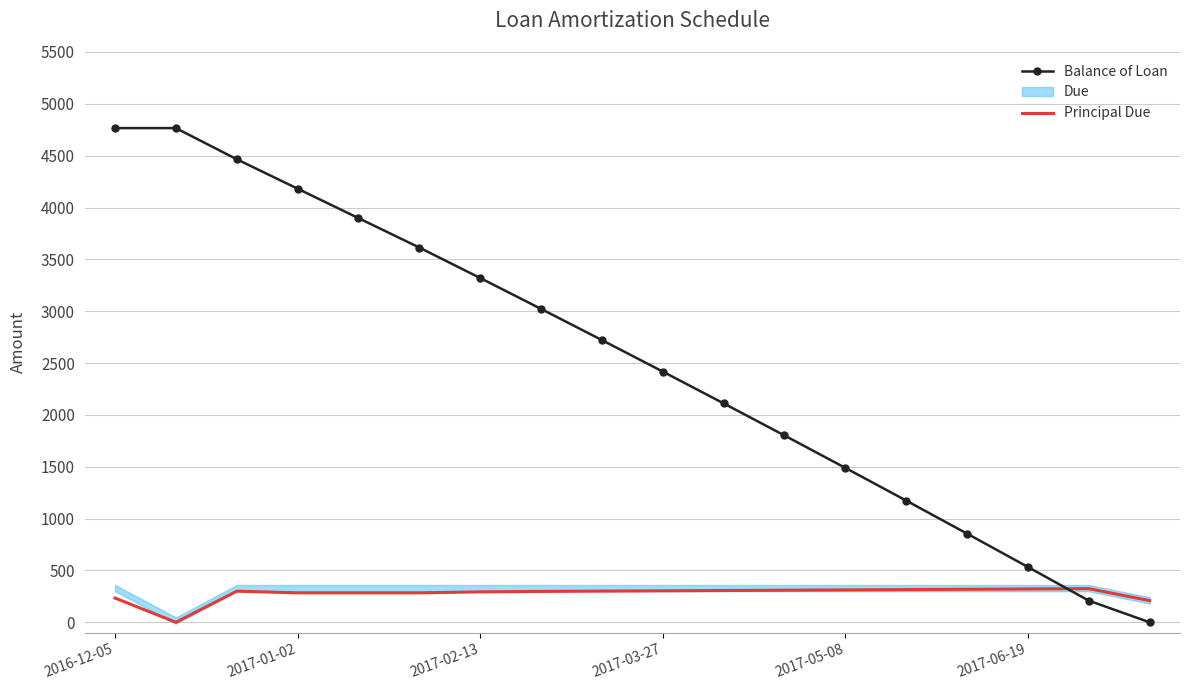

What is the value of the Balance of Loan point at the 16th from the left?

533.8